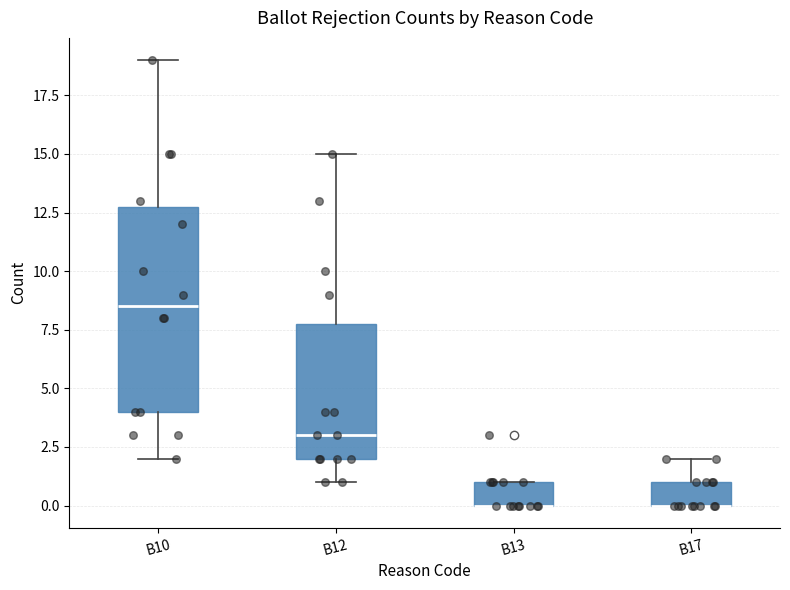

Reading left to right, read every box against the y-axis: the position of its median line, the range the box covers, and the ends of its whiskers. The values are not printed on the chart, so give them approximately, as read against the axis.

B10: median 8.5, box 4.0 to 13.0, whiskers 2.0 to 19.0
B12: median 3.0, box 2.0 to 8.0, whiskers 1.0 to 15.0
B13: median 0.0 (drawn on the box's lower edge), box 0.0 to 1.0, whiskers 0.0 to 1.0
B17: median 0.0 (drawn on the box's lower edge), box 0.0 to 1.0, whiskers 0.0 to 2.0